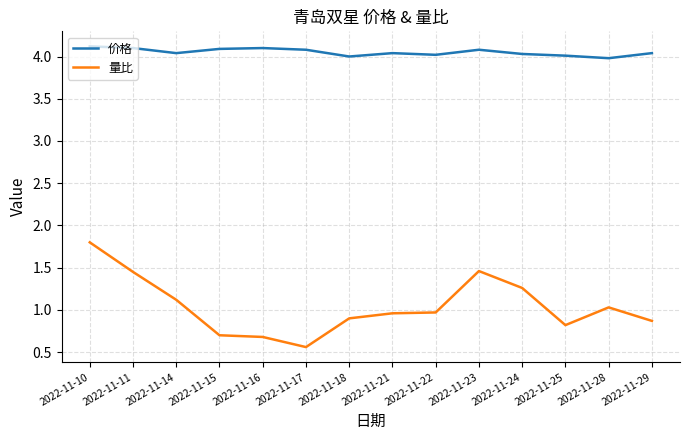

Does the chart have visible grid lines?

Yes